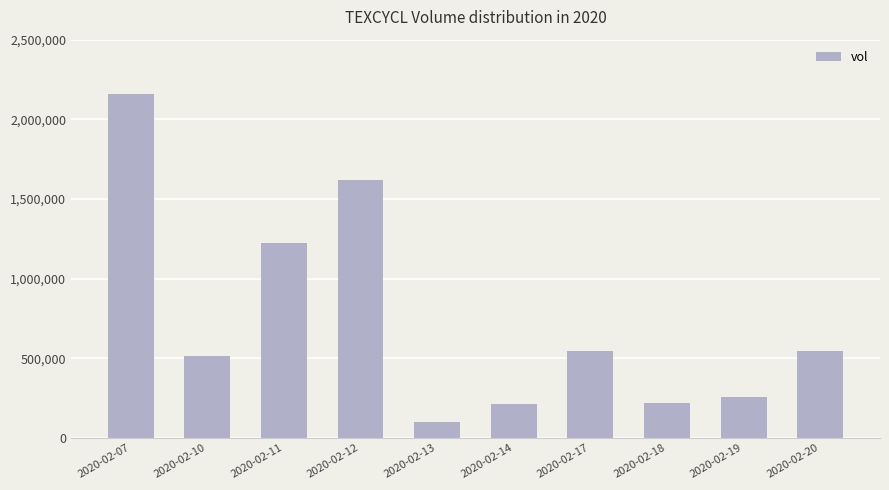

How many bars are there in total?

10